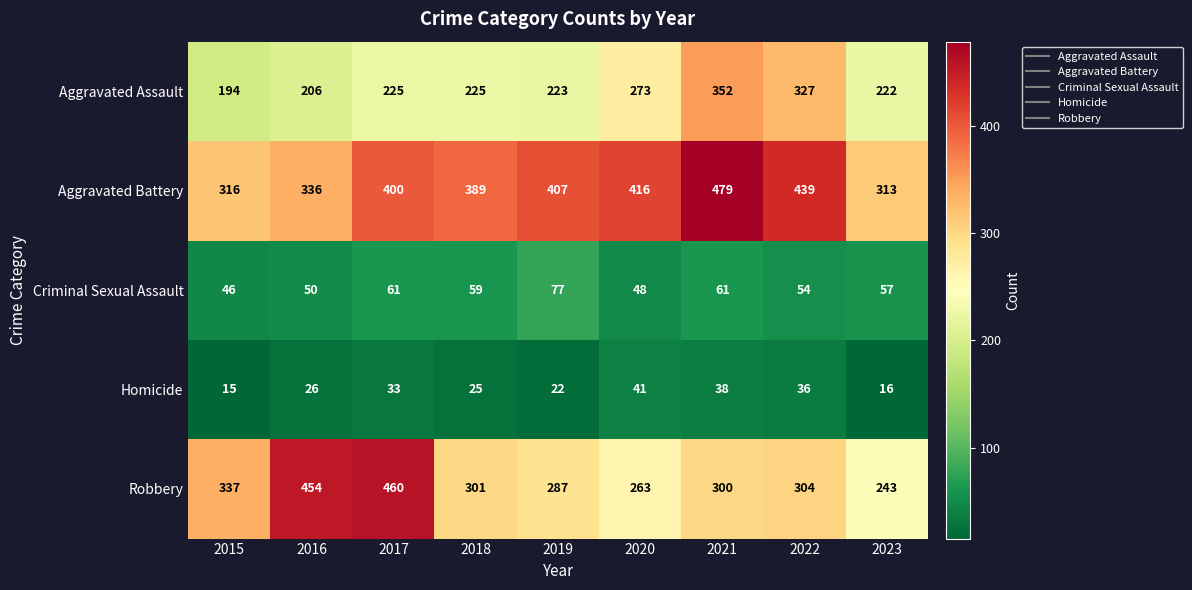

Read the Robbery value at 2017.

460